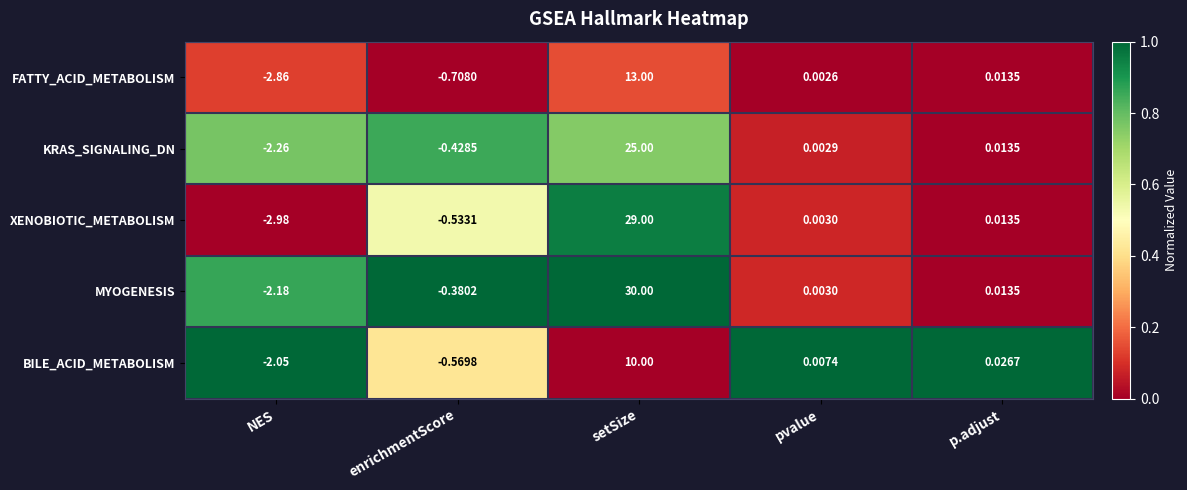

Rank the series by their maximum value, from highest to lowest.

MYOGENESIS, XENOBIOTIC_METABOLISM, KRAS_SIGNALING_DN, FATTY_ACID_METABOLISM, BILE_ACID_METABOLISM